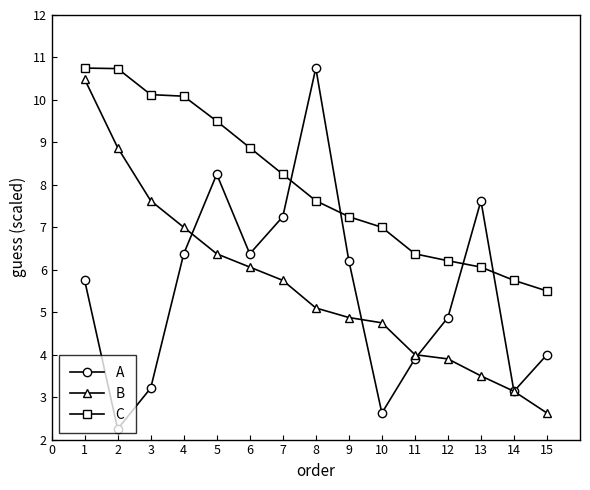

At which category does A reach its first local peak?

5